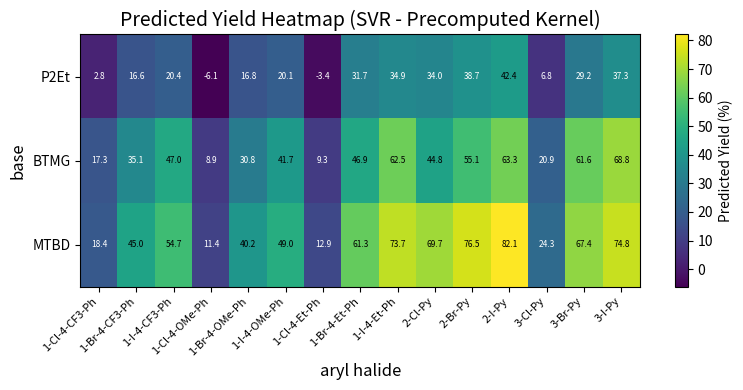

Count the number of data series in this chart.

3